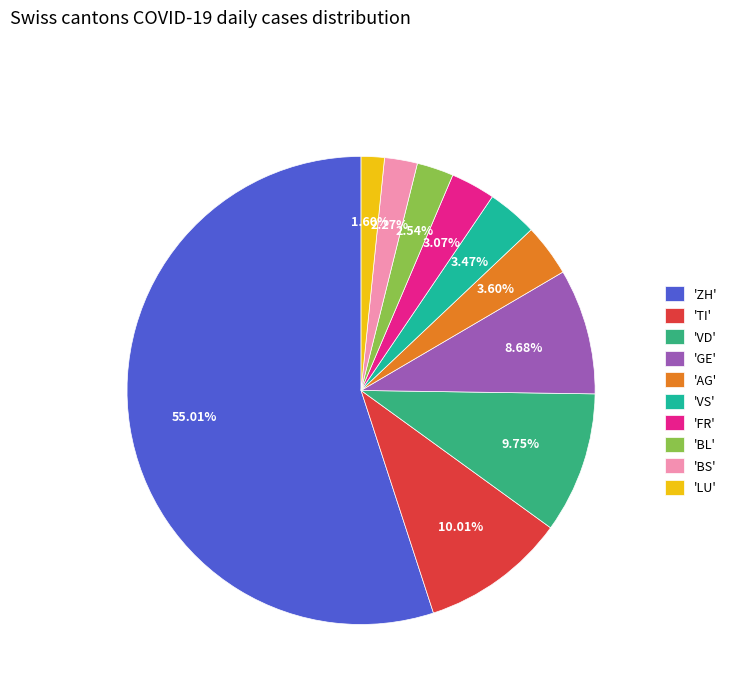

Which category has the biggest portion of the pie?

'ZH'